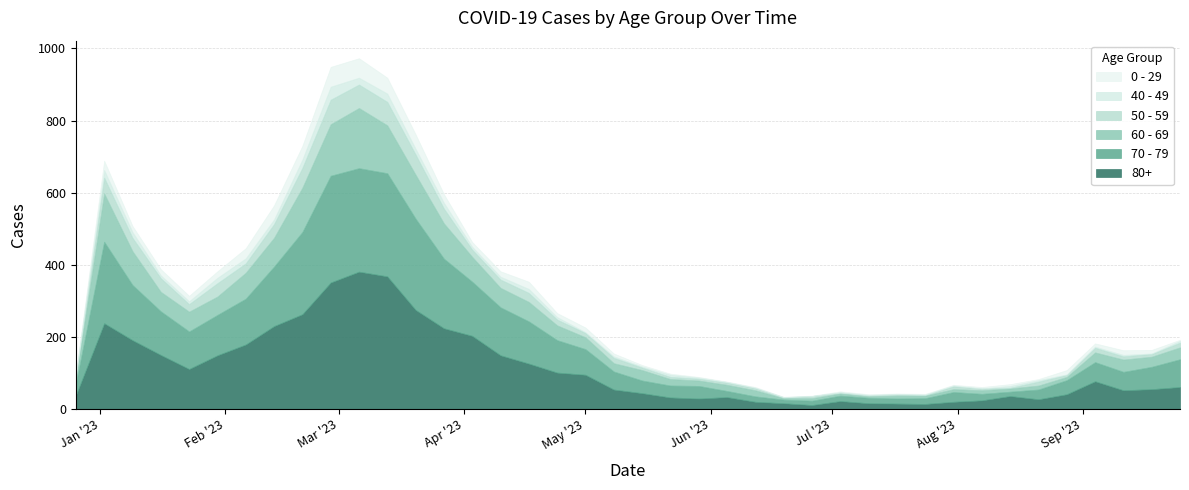

At which category is the sum across all series the highest?

2023-03-06